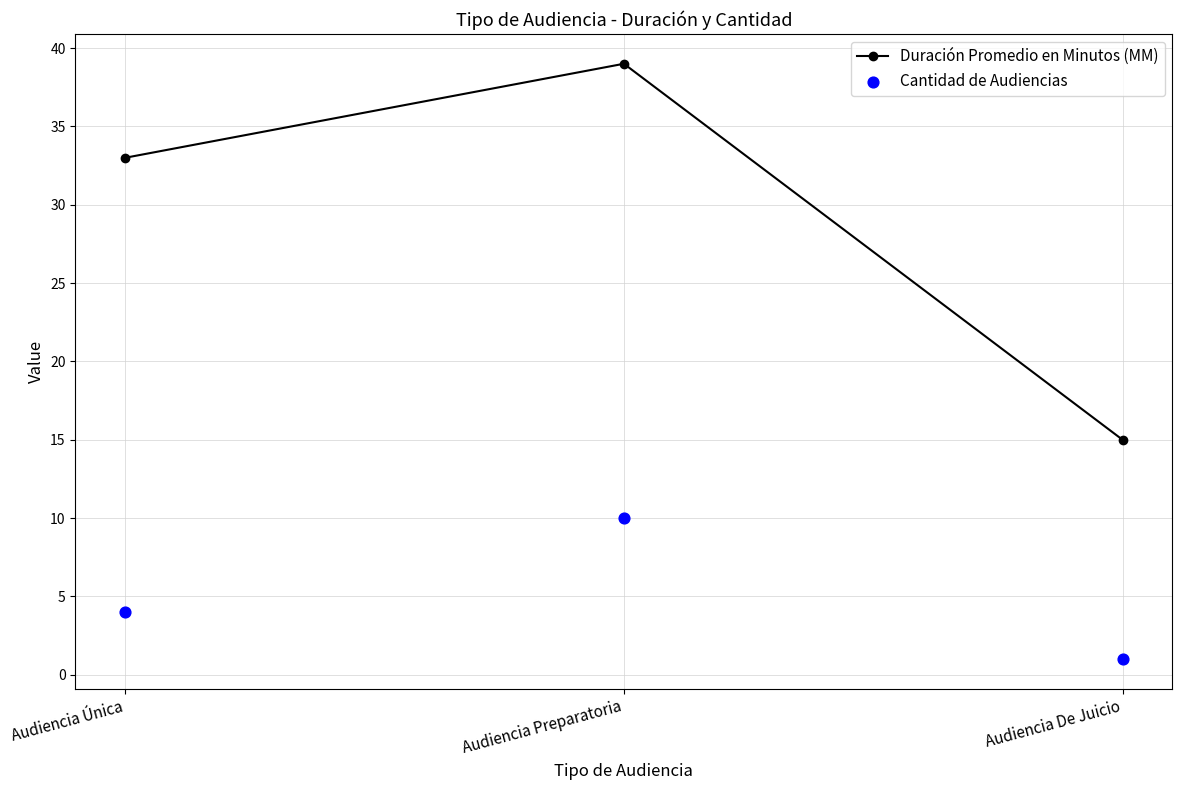

Which series reaches the maximum Y coordinate?

Duración Promedio en Minutos (MM)